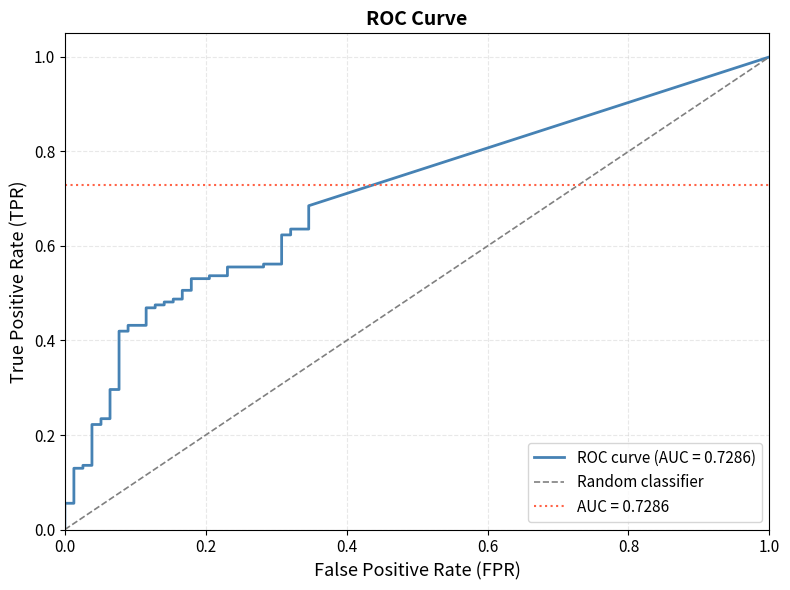

Is this an area chart (filled region under the line)?

No